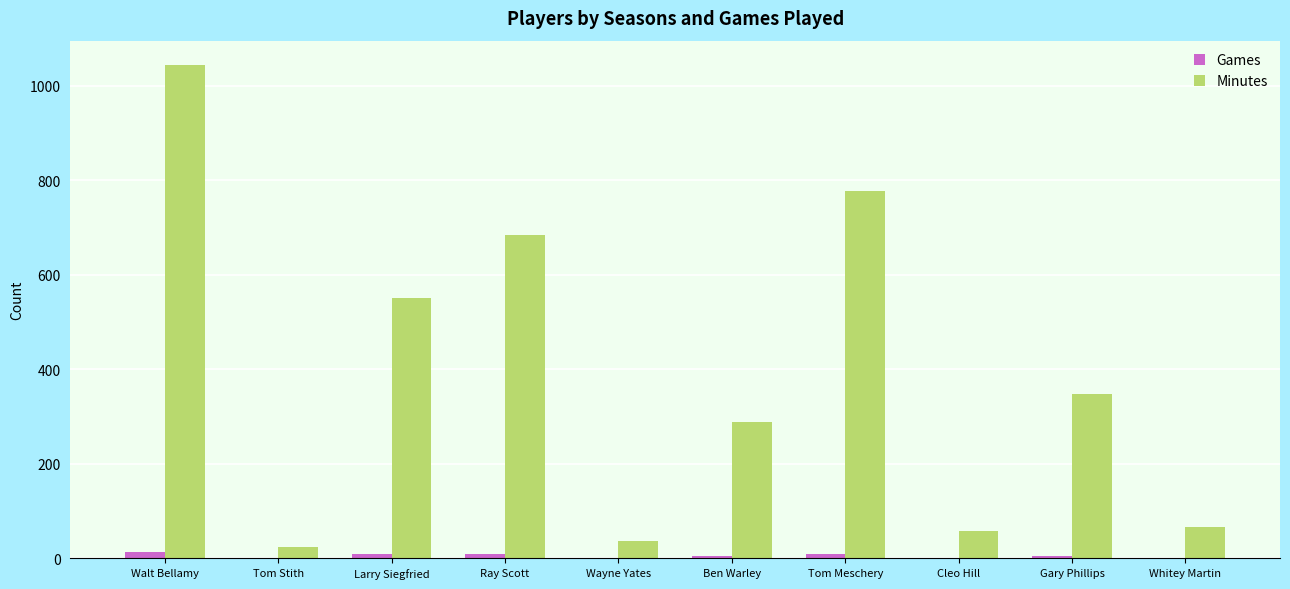

How many groups of bars are there?

10